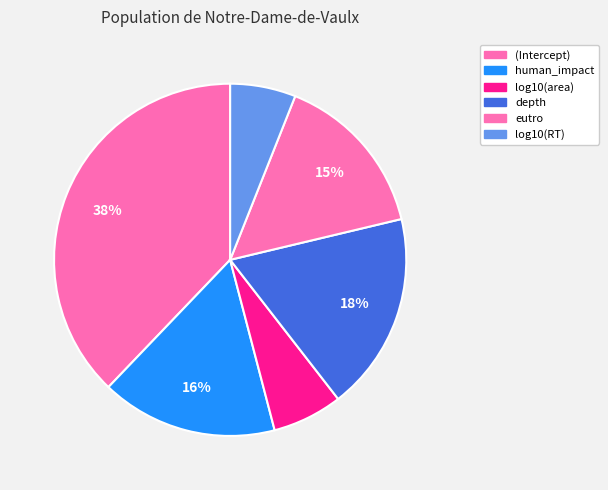

Do (Intercept) and eutro together represent more than half of the pie?

Yes